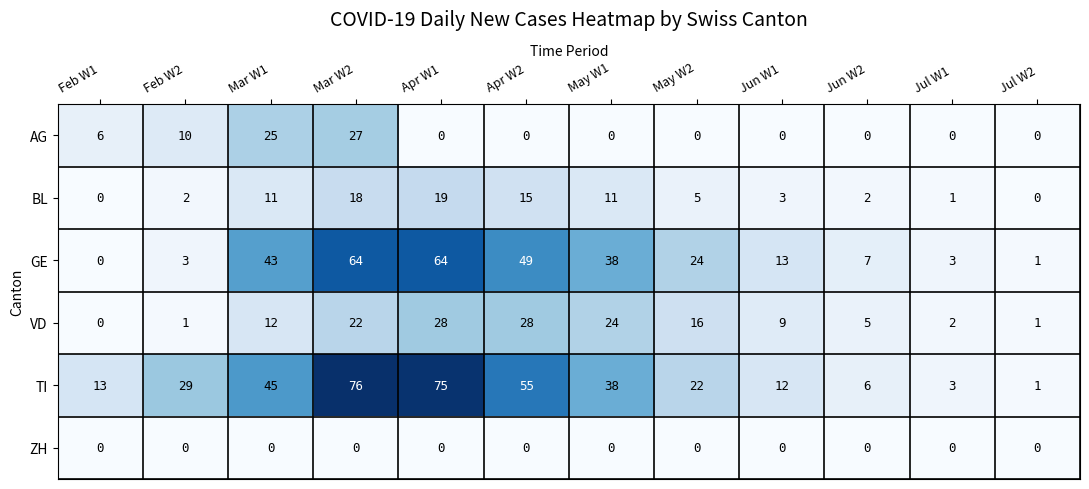

Where does the BL series first go above 5?

Mar W1